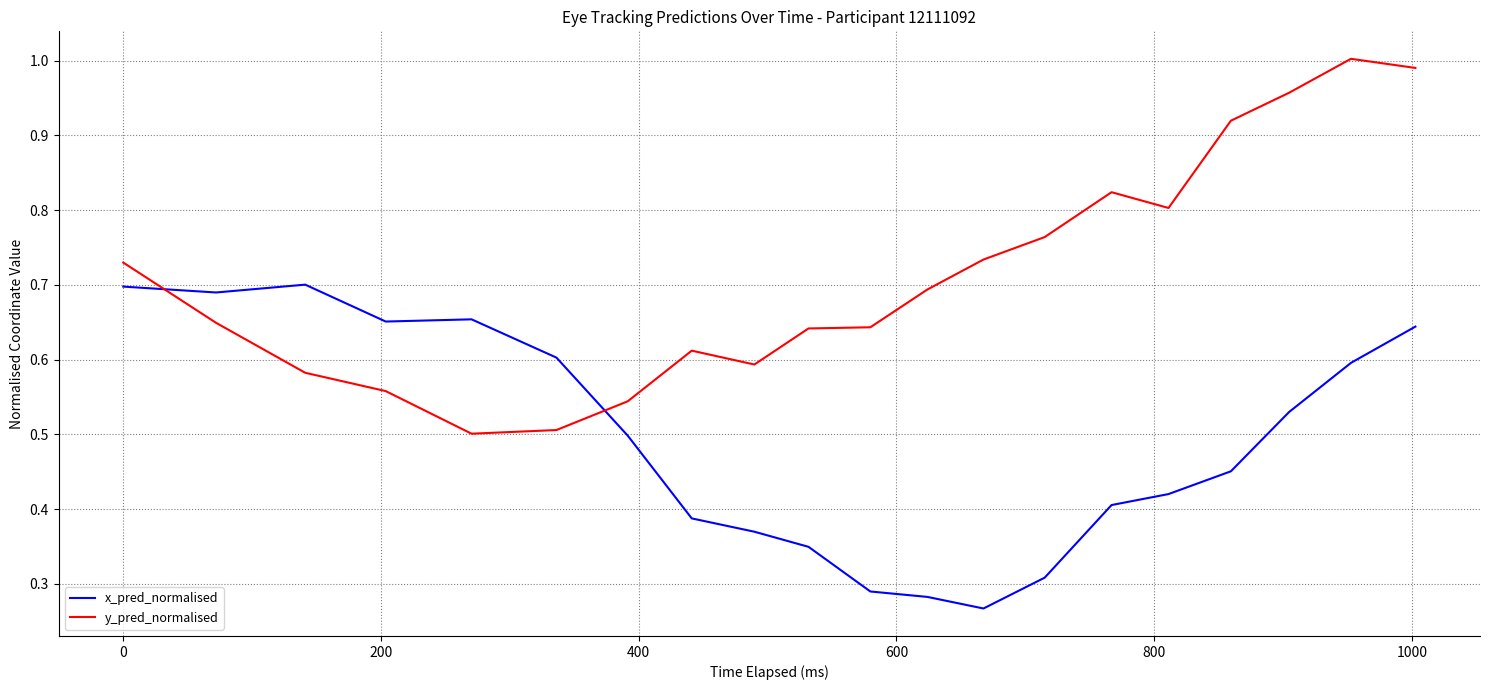

Rank the series by their maximum value, from highest to lowest.

y_pred_normalised, x_pred_normalised